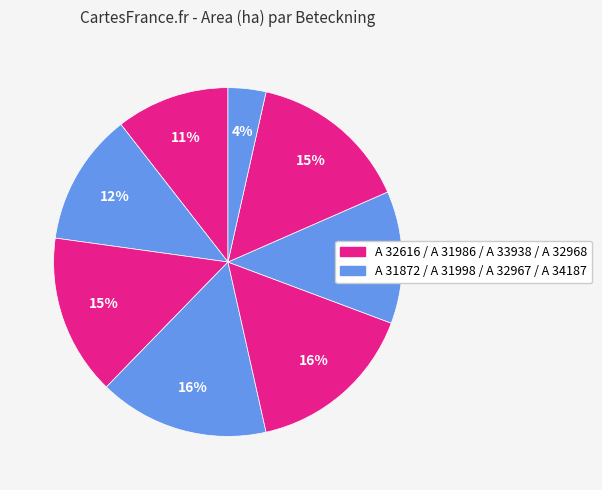

How many segments does this pie chart have?

8